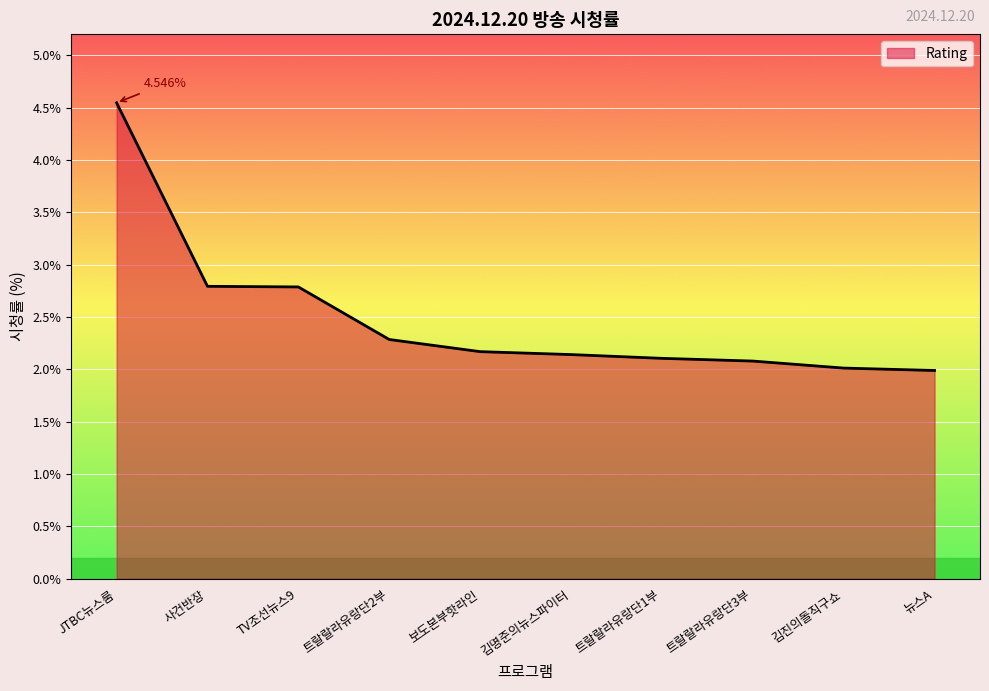

What is the sum of the values at 보도본부핫라인 and 김명준의뉴스파이터?

4.3